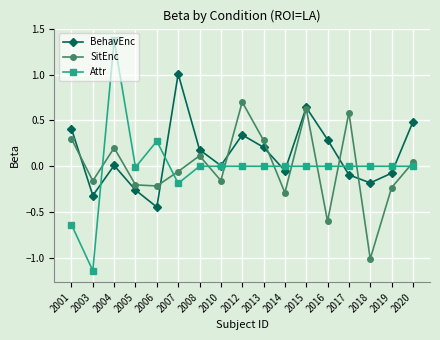

True or false: BehavEnc and SitEnc cross at least once.

True